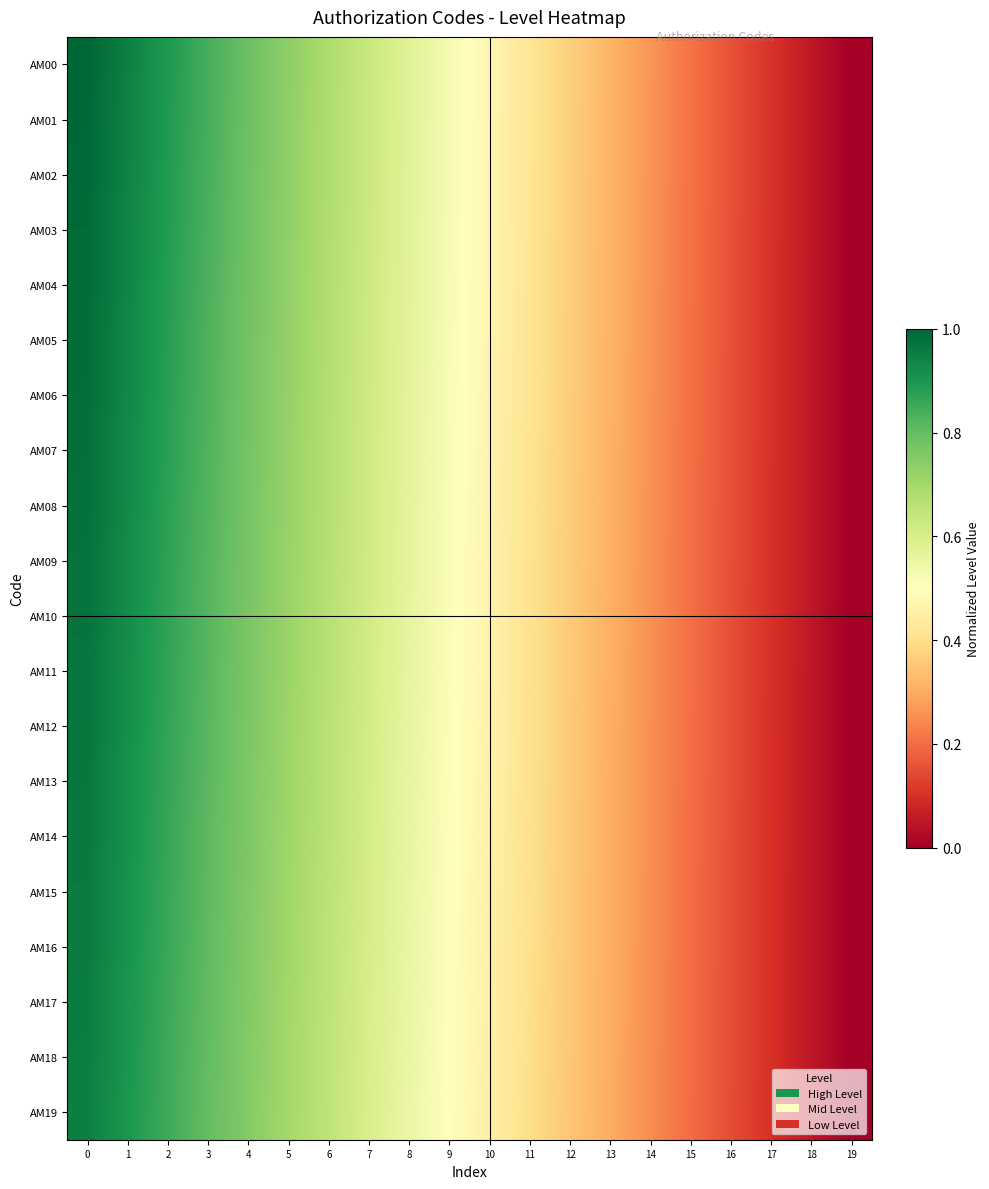

What is the total value across all series at 6?

13.3